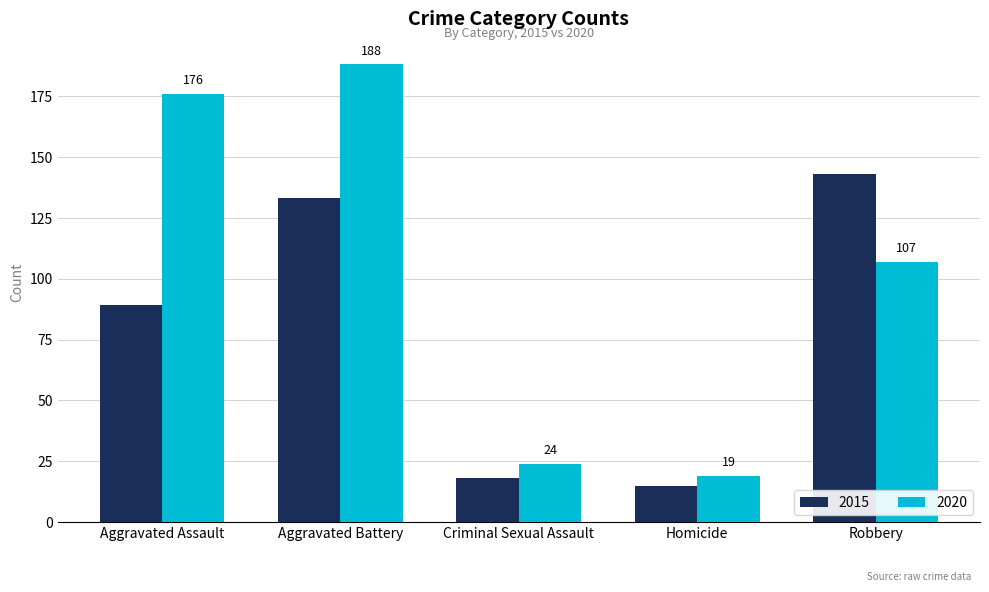

Rank the series by their maximum value, from highest to lowest.

2020, 2015